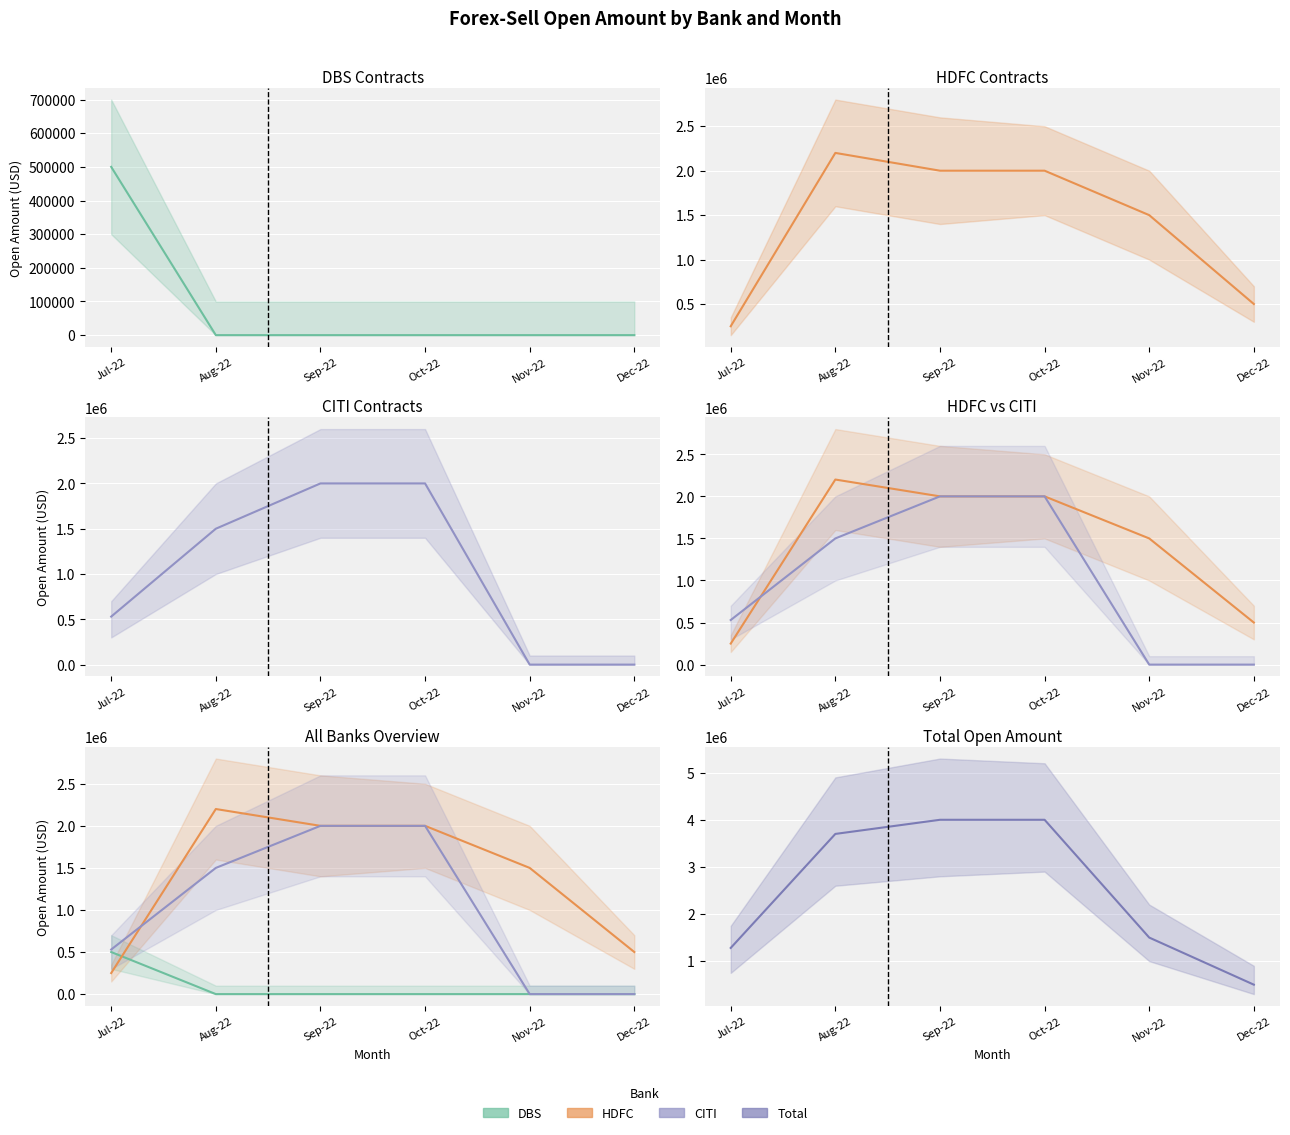

Is it true that HDFC equals 805059 at Dec-22?

False